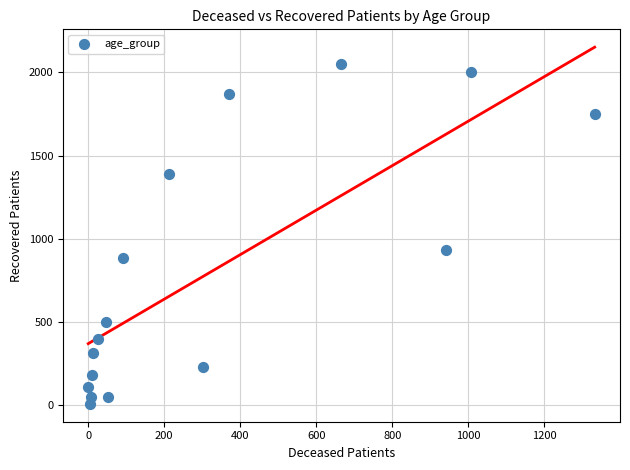

What Y value in the scatter plot is closest to 1029?

933